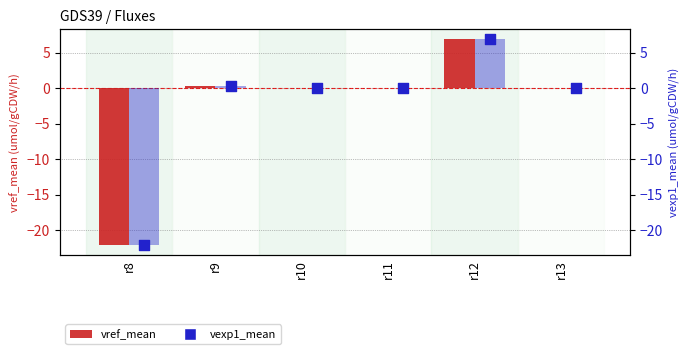

Which series has the widest spread of Y values?

vref_mean